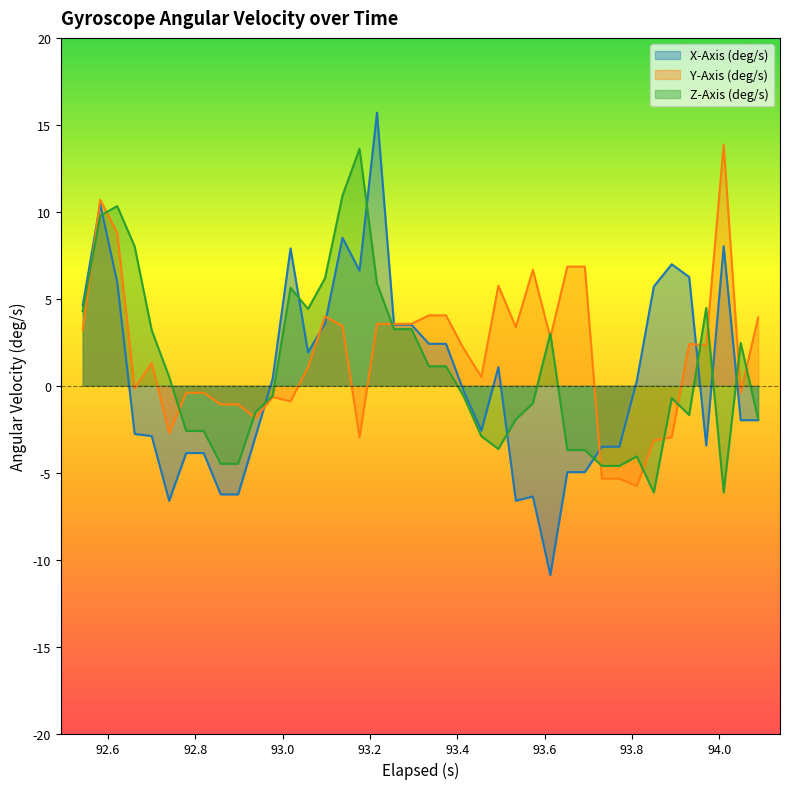

How many positive values does the y_axis series have?

24